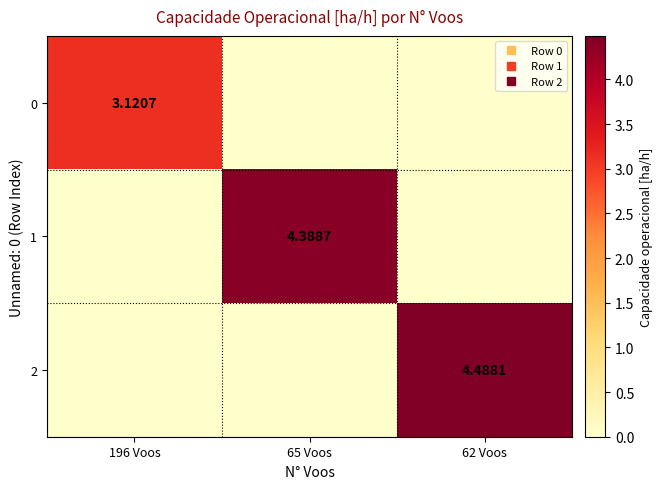

Which category has the highest value across all series?

62 Voos